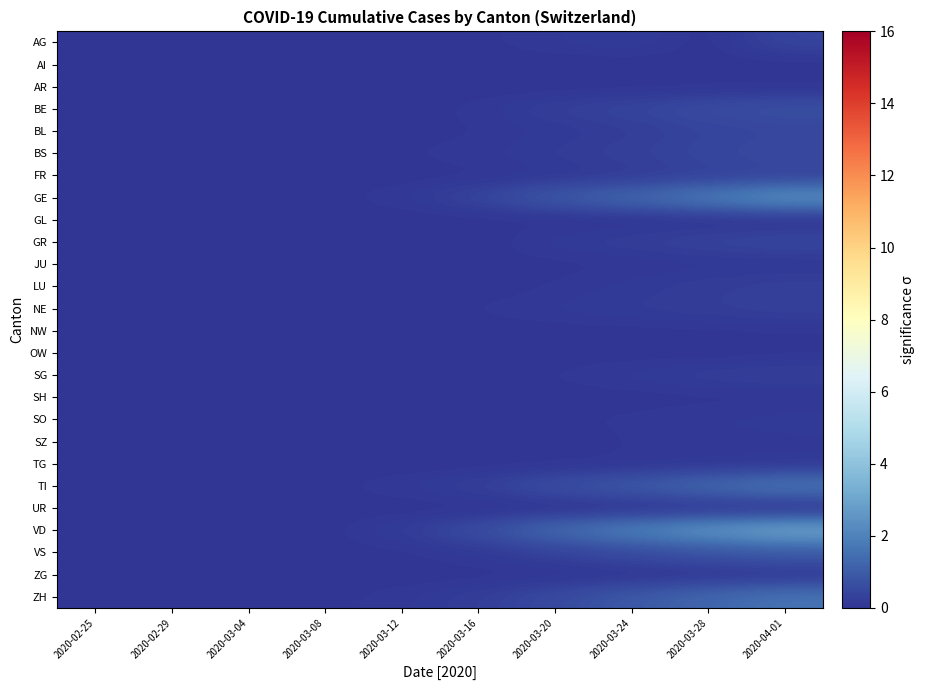

How many categories are shown in the chart?

10